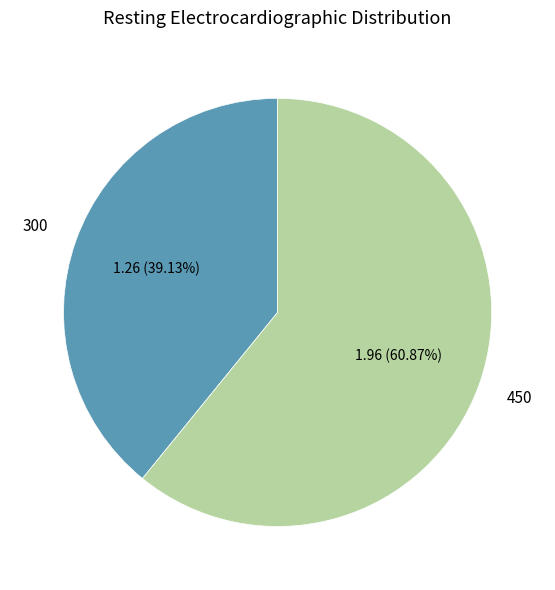

Is there a majority slice in this chart?

Yes